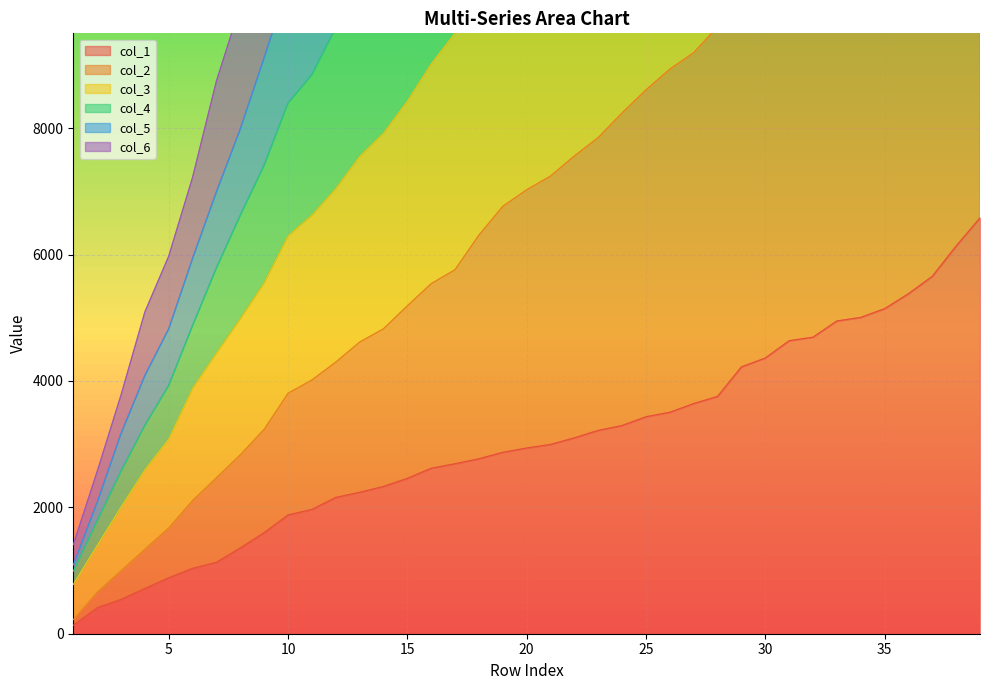

Rank the categories by col_3 value from highest to lowest.

39, 38, 37, 36, 35, 34, 33, 32, 31, 30, 29, 28, 27, 26, 25, 24, 23, 22, 21, 20, 19, 18, 17, 16, 15, 14, 13, 12, 11, 10, 9, 8, 7, 6, 5, 4, 3, 2, 1